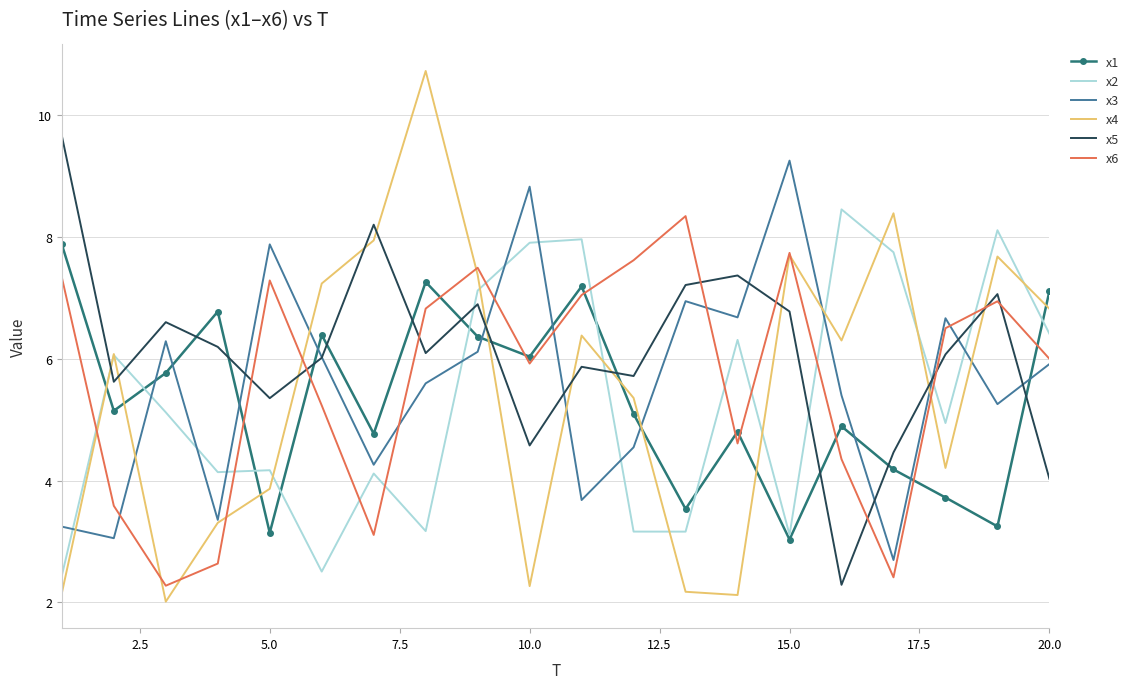

What are all the series names shown in the legend?

x1, x2, x3, x4, x5, x6